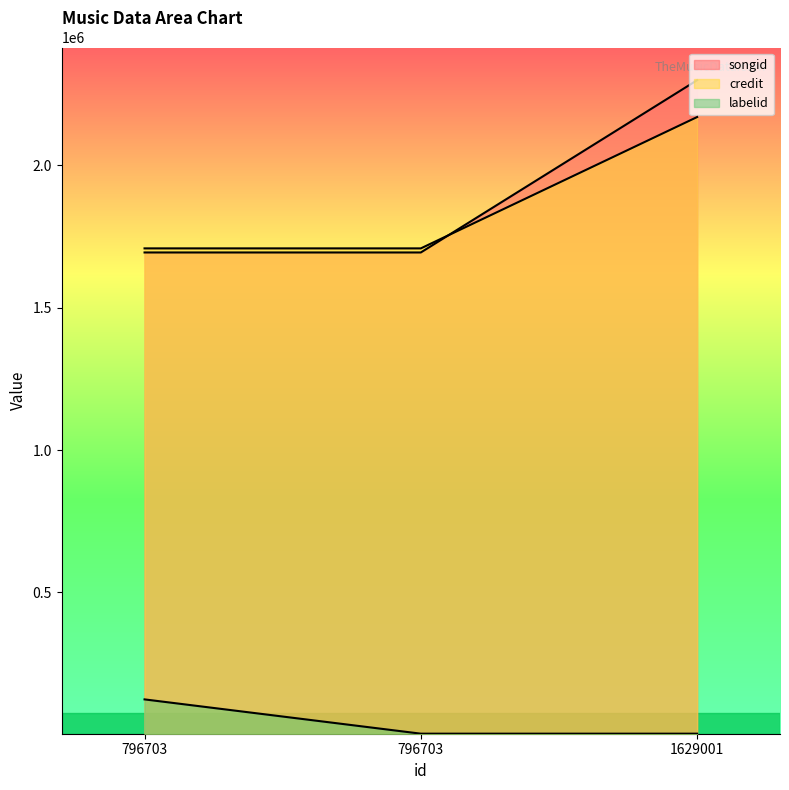

At how many categories does at least one series exceed 30311?

3